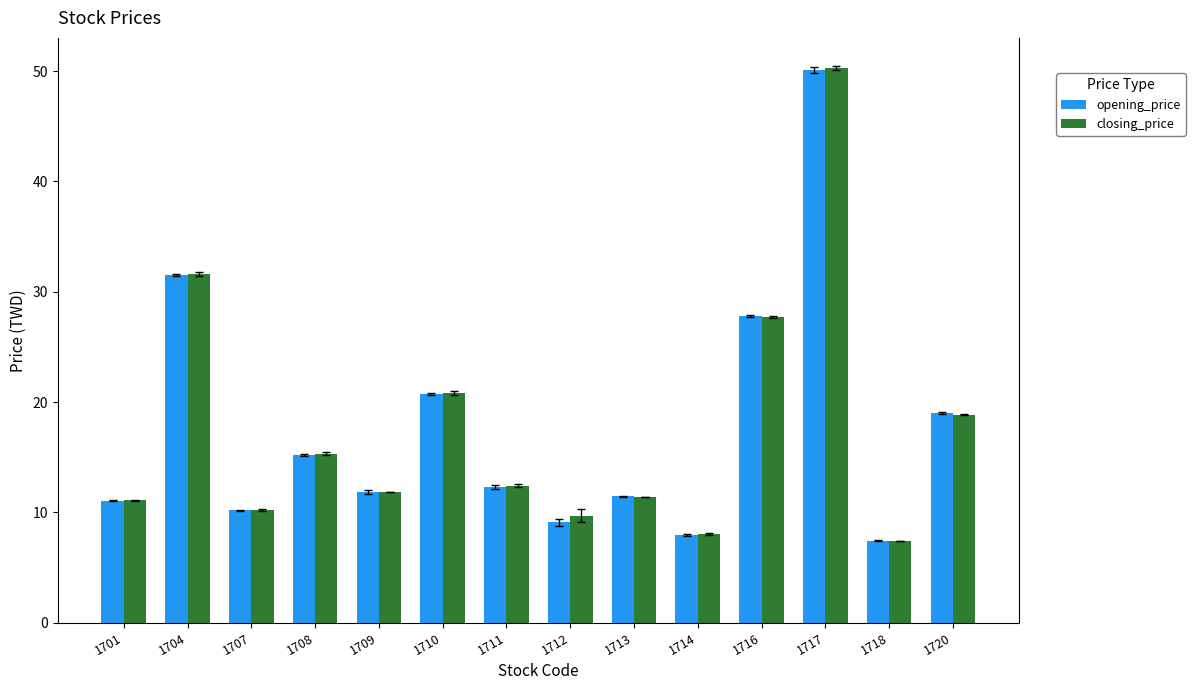

Which series changed the most between 1712 and 1717?

opening_price